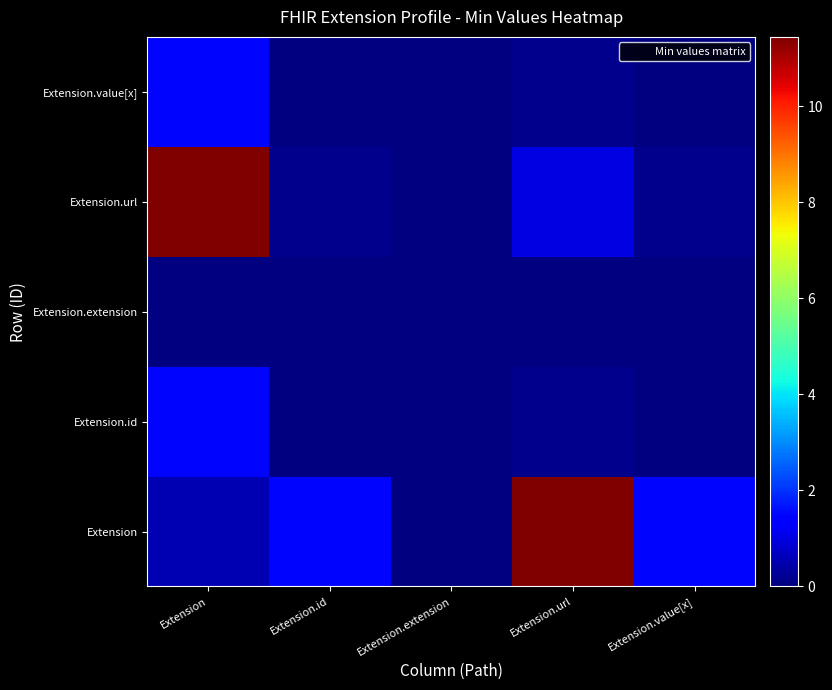

Reading left to right, transcribe all the data shown in this chart.

row_0: 0.5	1.5	0.0	11.4	1.5
row_1: 1.5	0.0	0.0	0.2	0.0
row_2: 0.0	0.0	0.0	0.0	0.0
row_3: 11.4	0.2	0.0	1.0	0.2
row_4: 1.5	0.0	0.0	0.2	0.0